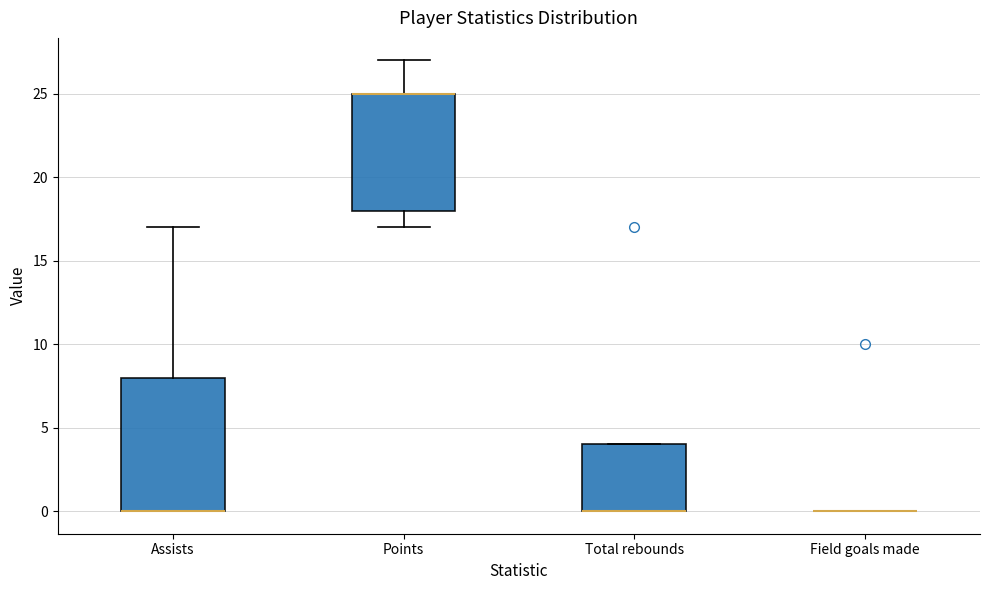

Reading left to right, read every box against the y-axis: the position of its median line, the range the box covers, and the ends of its whiskers. The values are not printed on the chart, so give them approximately, as read against the axis.

Assists: median 0 (drawn on the box's lower edge), box 0 to 8, whiskers 0 to 17
Points: median 25 (drawn on the box's upper edge), box 18 to 25, whiskers 17 to 27
Total rebounds: median 0 (drawn on the box's lower edge), box 0 to 4, whiskers 0 to 4
Field goals made: box collapsed to a line at 0, whiskers 0 to 0